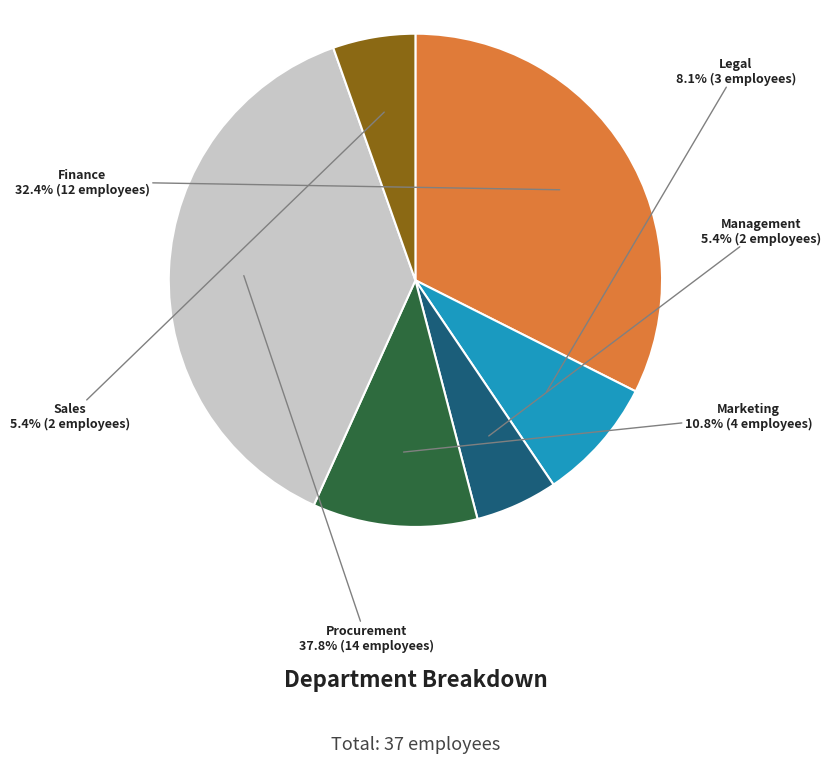

To the nearest percent, what is the average slice percentage?

17%